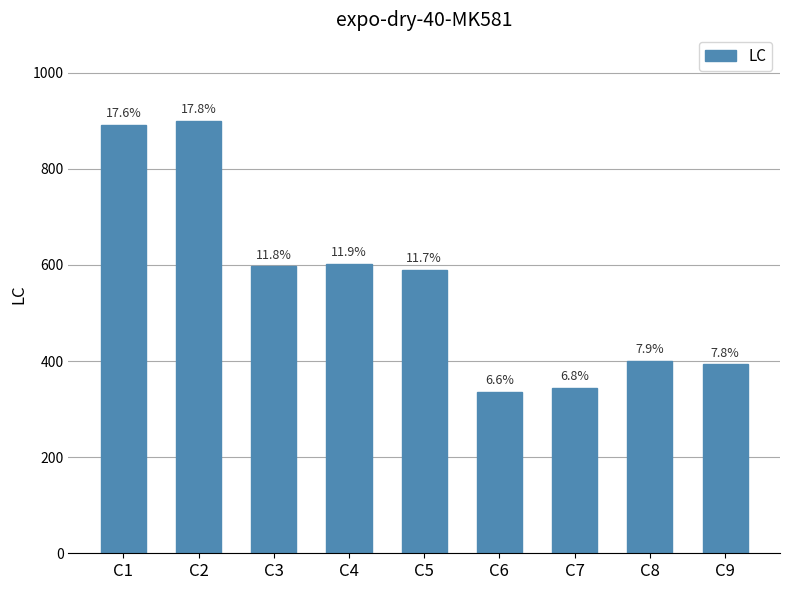

Reading left to right, transcribe all the data shown in this chart.

C1=892	C2=900	C3=597	C4=603	C5=590	C6=336	C7=345	C8=400	C9=393